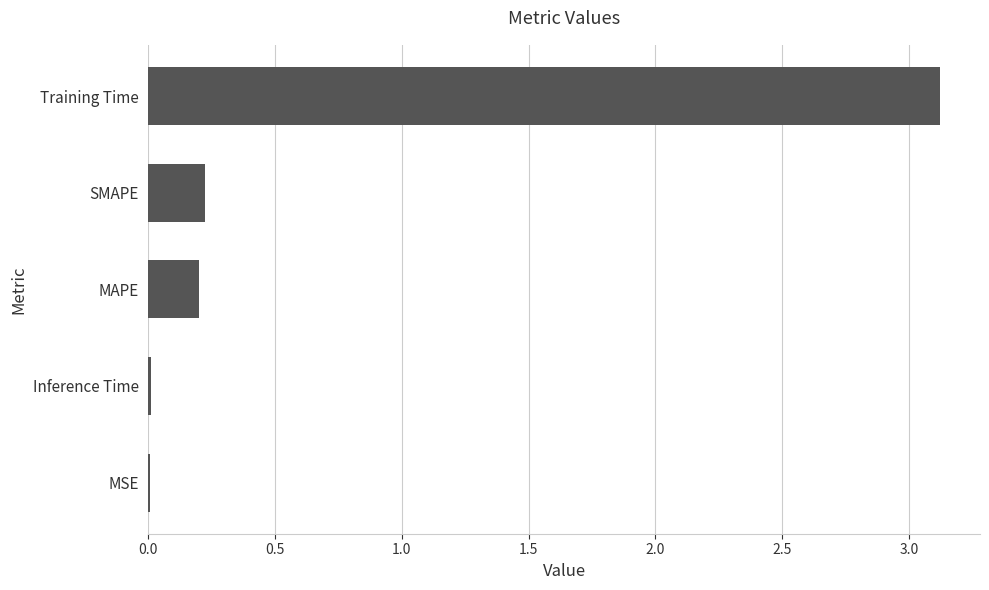

Which has a higher value, MAPE or Inference Time?

MAPE